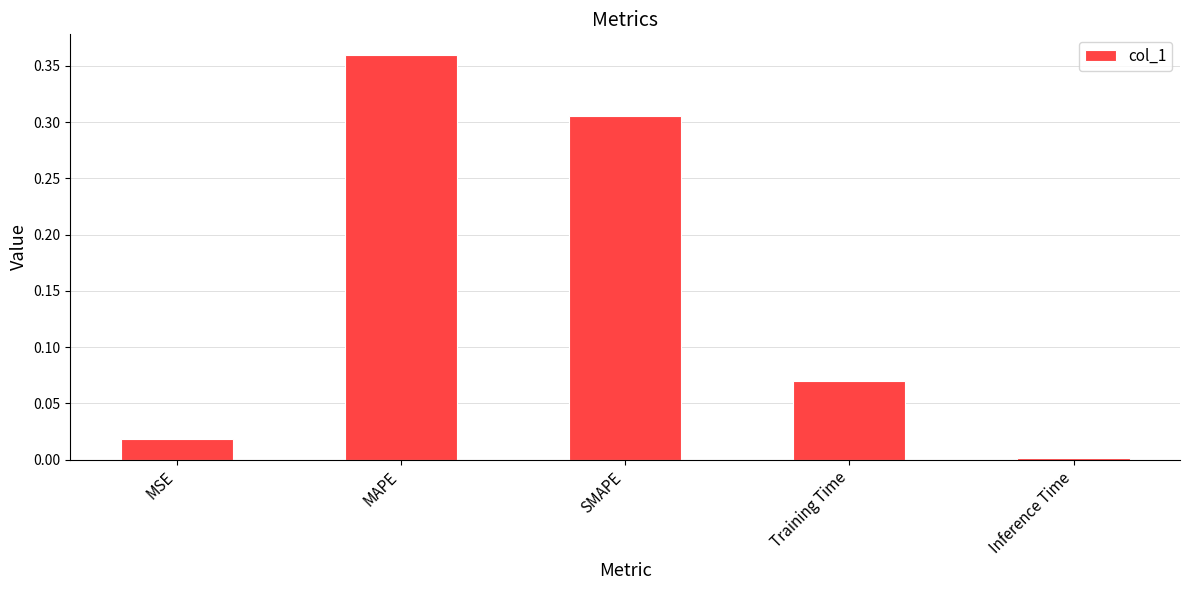

Which label corresponds to the smallest value in the chart?

Inference Time